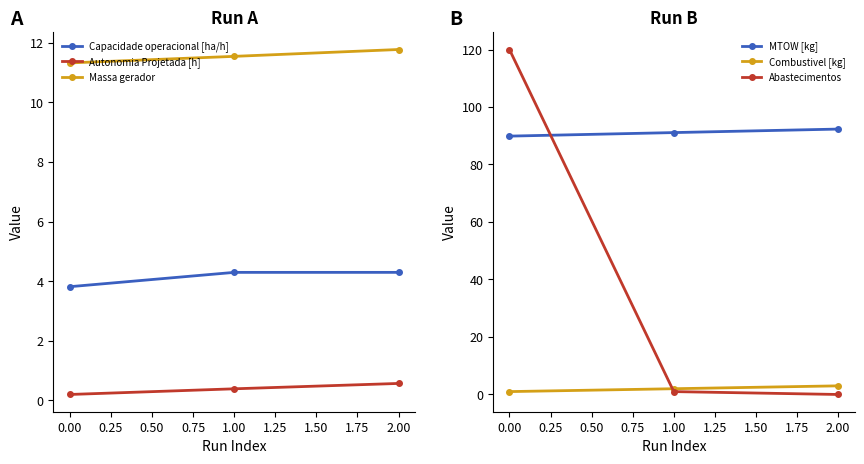

How many Combustivel [kg] values are between 1 and 3?

3